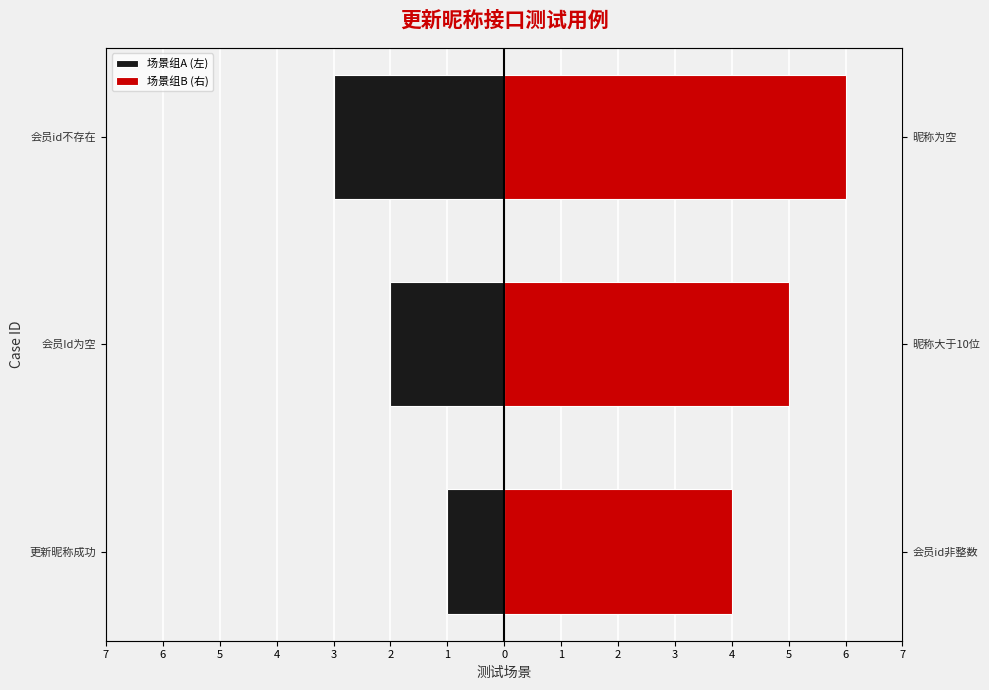

How many bars are there in each group?

2